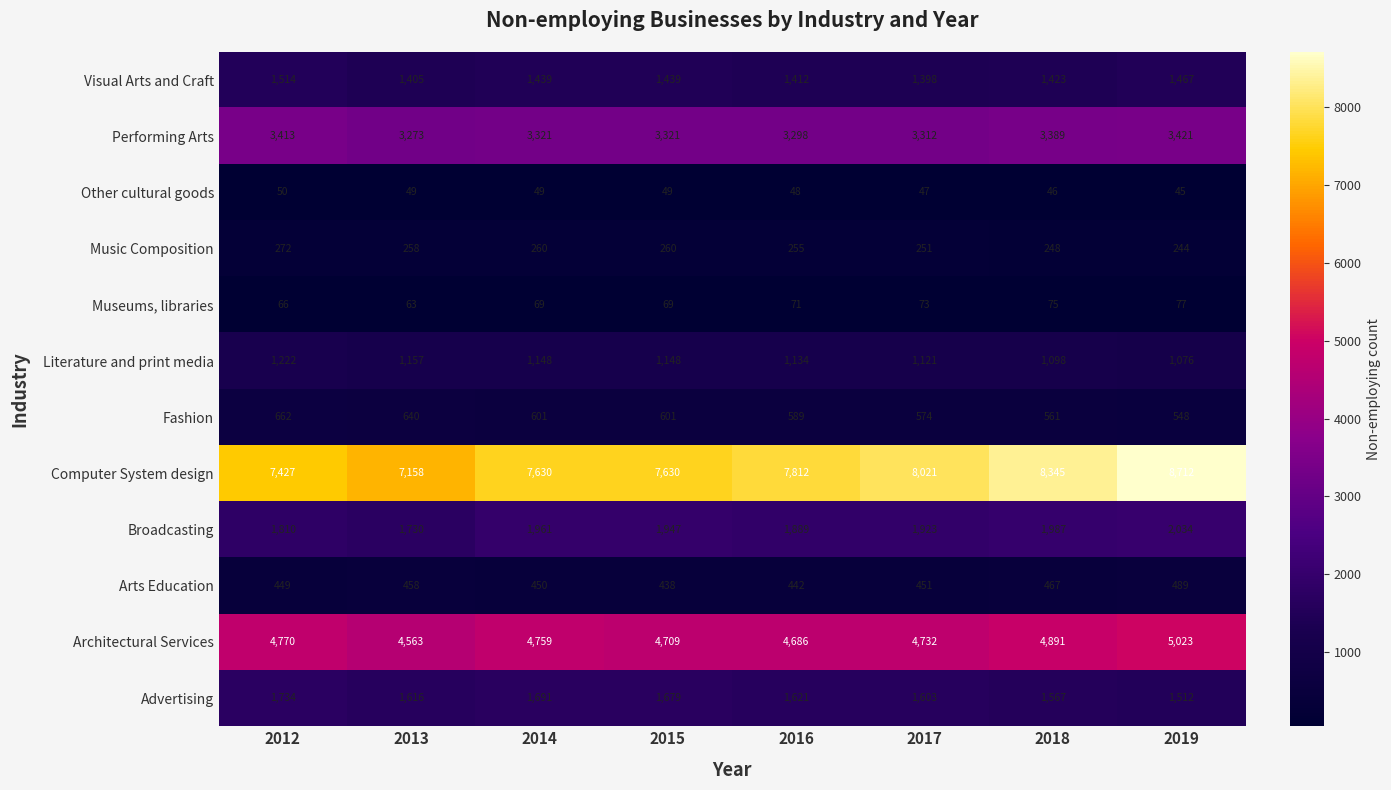

What is the spread (max minus min) of values at 2013?

7109